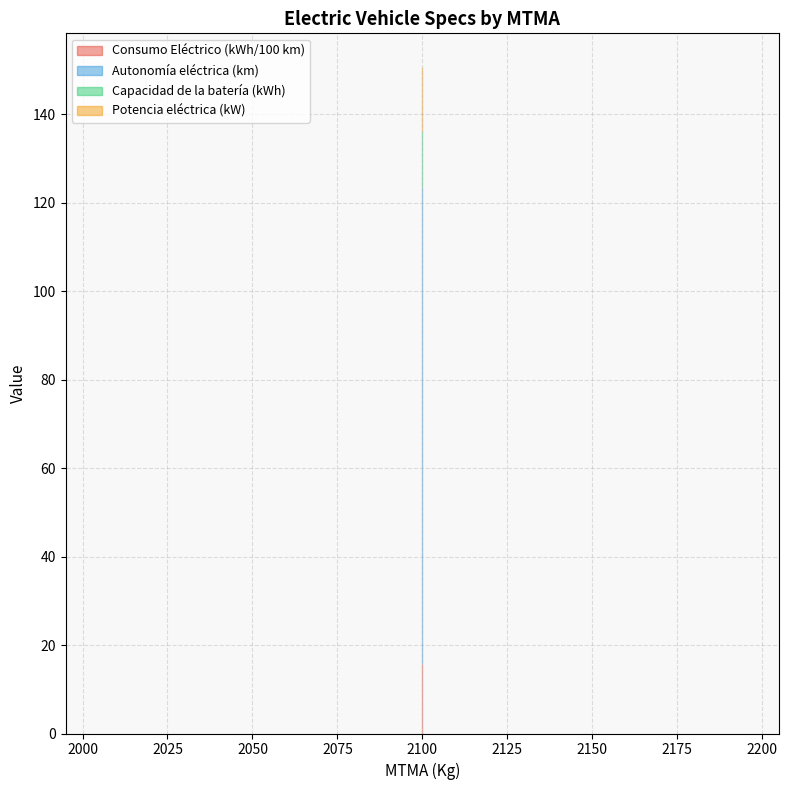

Is the value of Consumo Eléctrico (kWh/100 km) at 20 greater than the value of Autonomía eléctrica (km) at 26?

No